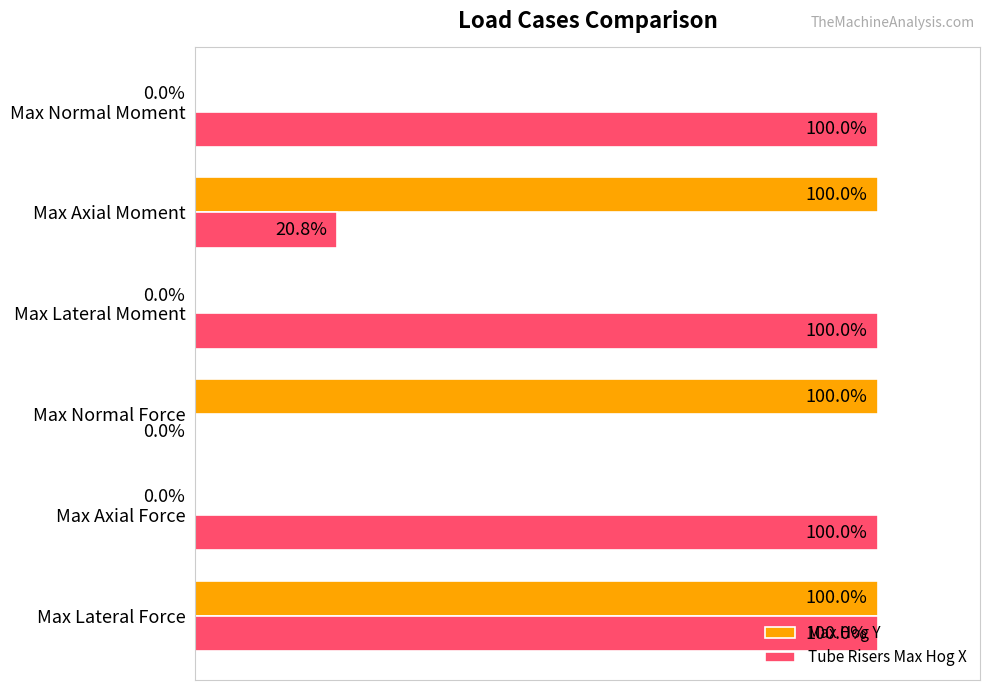

Is the value of Max Hog Y at Max Normal Moment greater than the value of Tube Risers Max Hog X at Max Normal Moment?

No